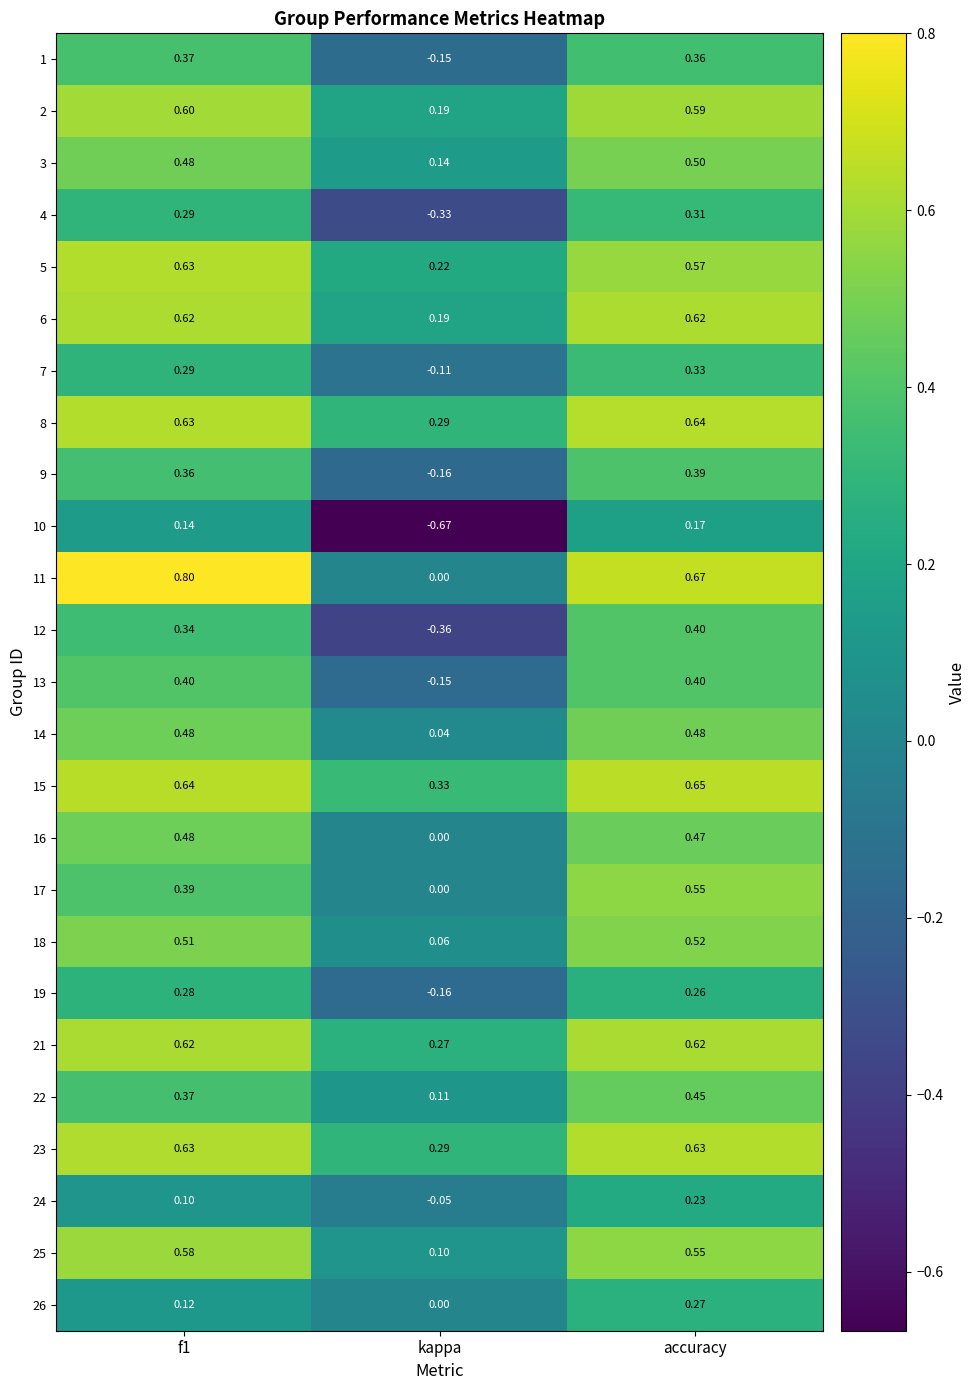

Where is 13 nearest to the value 0?

kappa